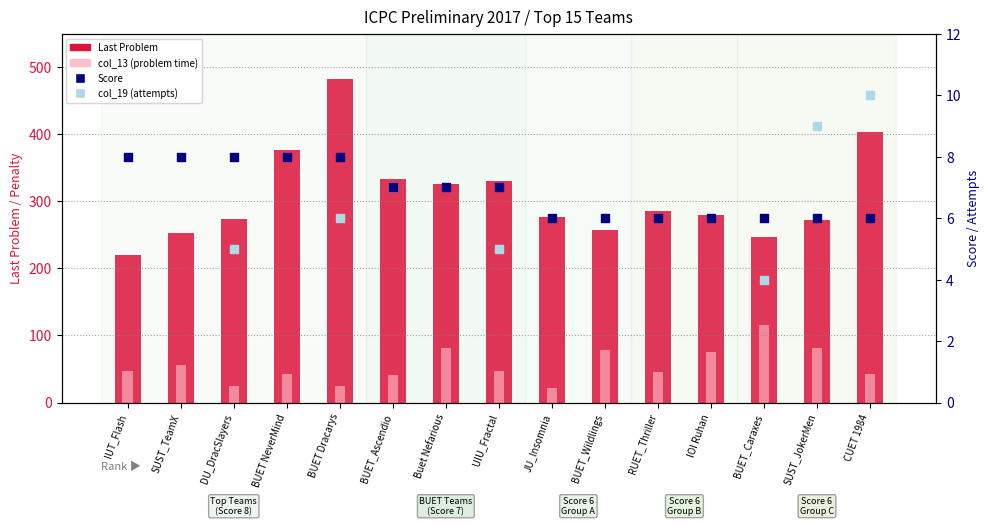

Which series has the largest Y range (max minus min)?

Last Problem